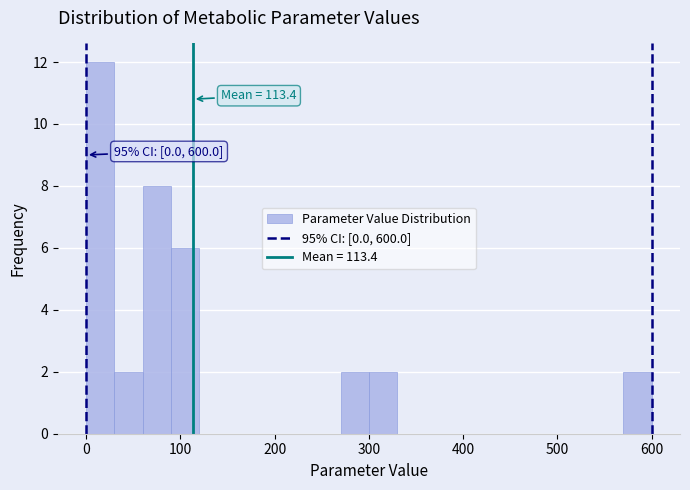

Read against the x-axis, roughly where is the centre of the tallest bar?

20